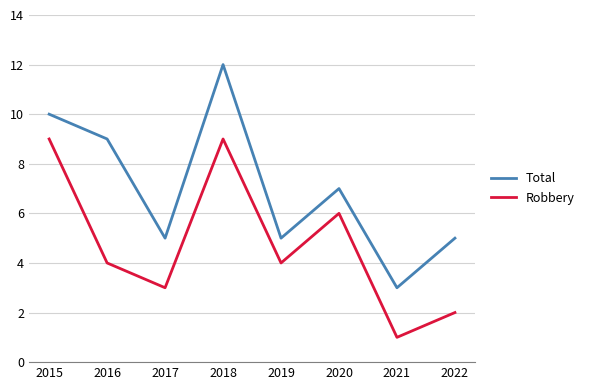

The value of Robbery at 2019 is 6. True or false?

False